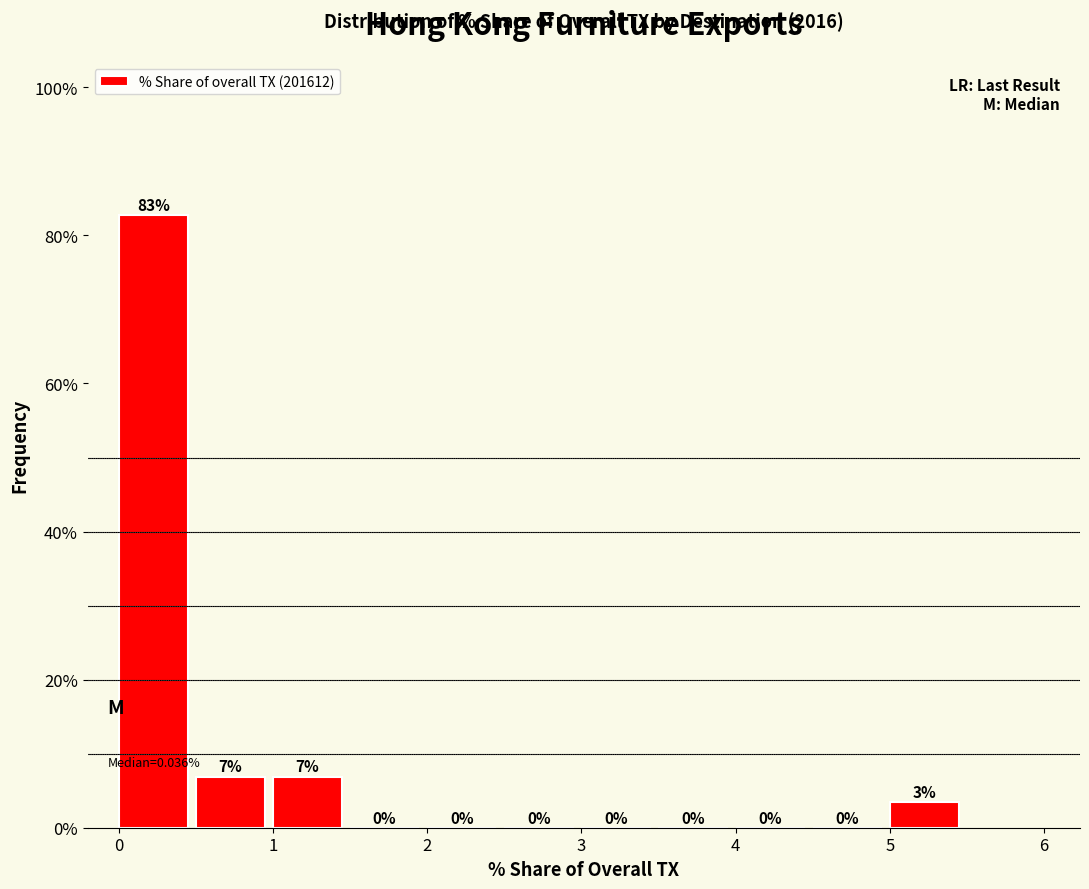

Over which range of the x-axis is the bar tallest?

0.0 to 0.5